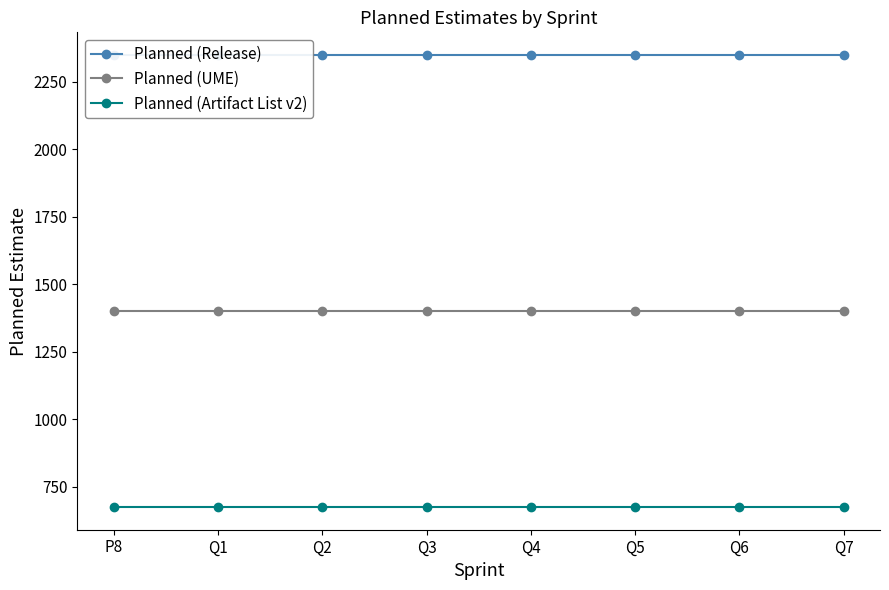

At which category does the chart reach its minimum across all series?

P8